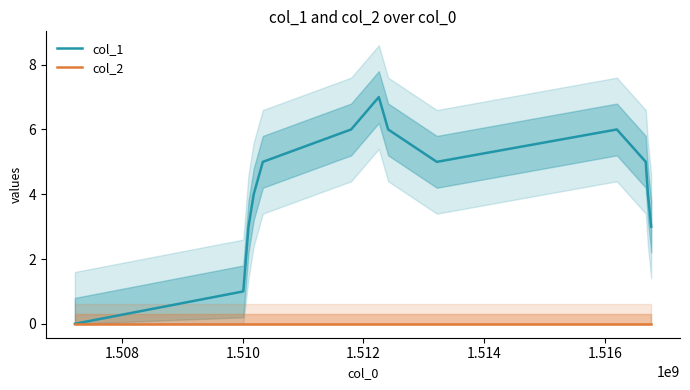

Rank the series by their average value, from highest to lowest.

col_1, col_2